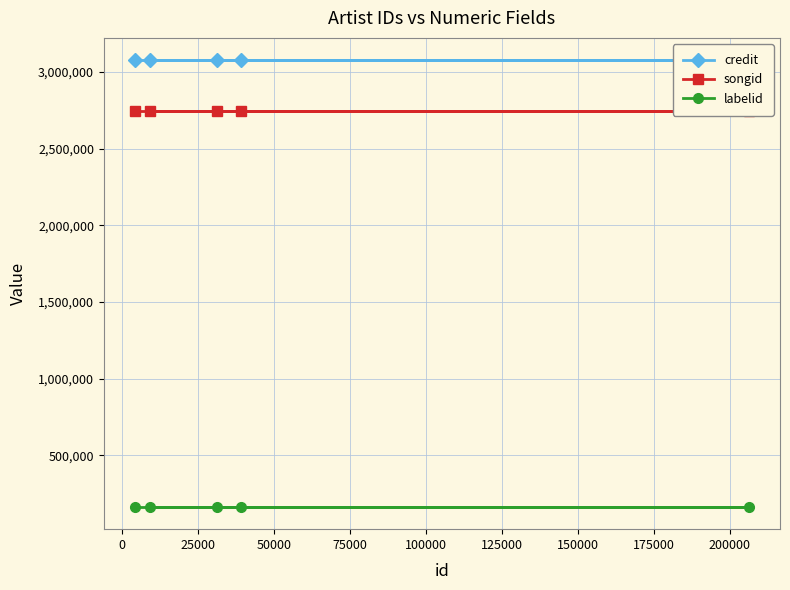

What are all the series names shown in the legend?

credit, songid, labelid